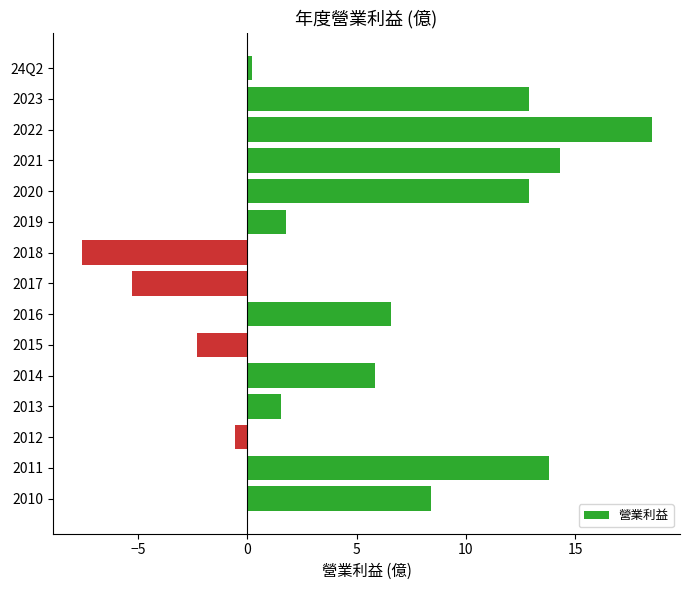

What value does the data have at 2012?

-0.6